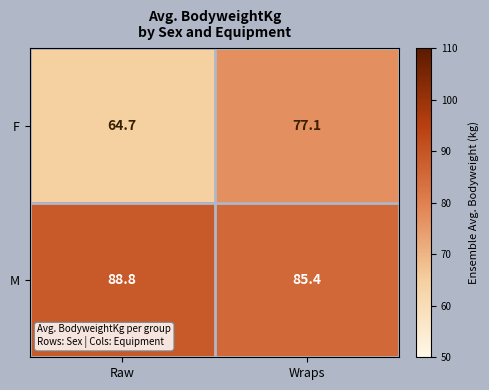

Where does the M series first go above 88?

Raw